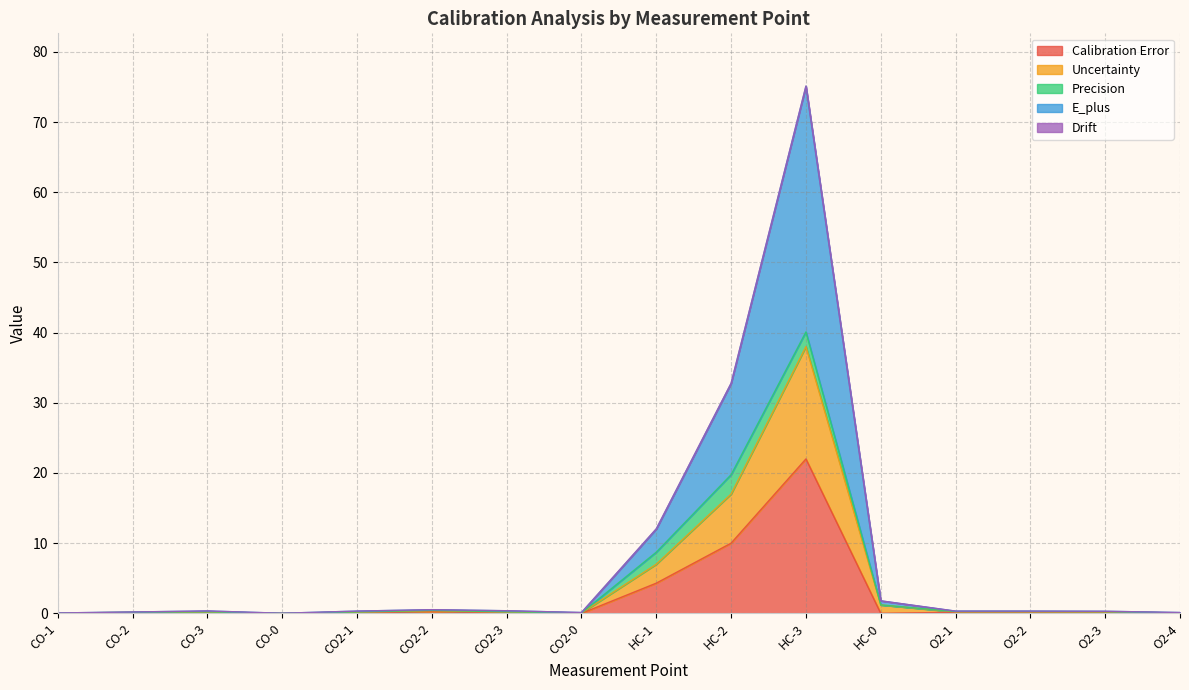

True or false: Uncertainty and E_plus intersect in this chart.

False